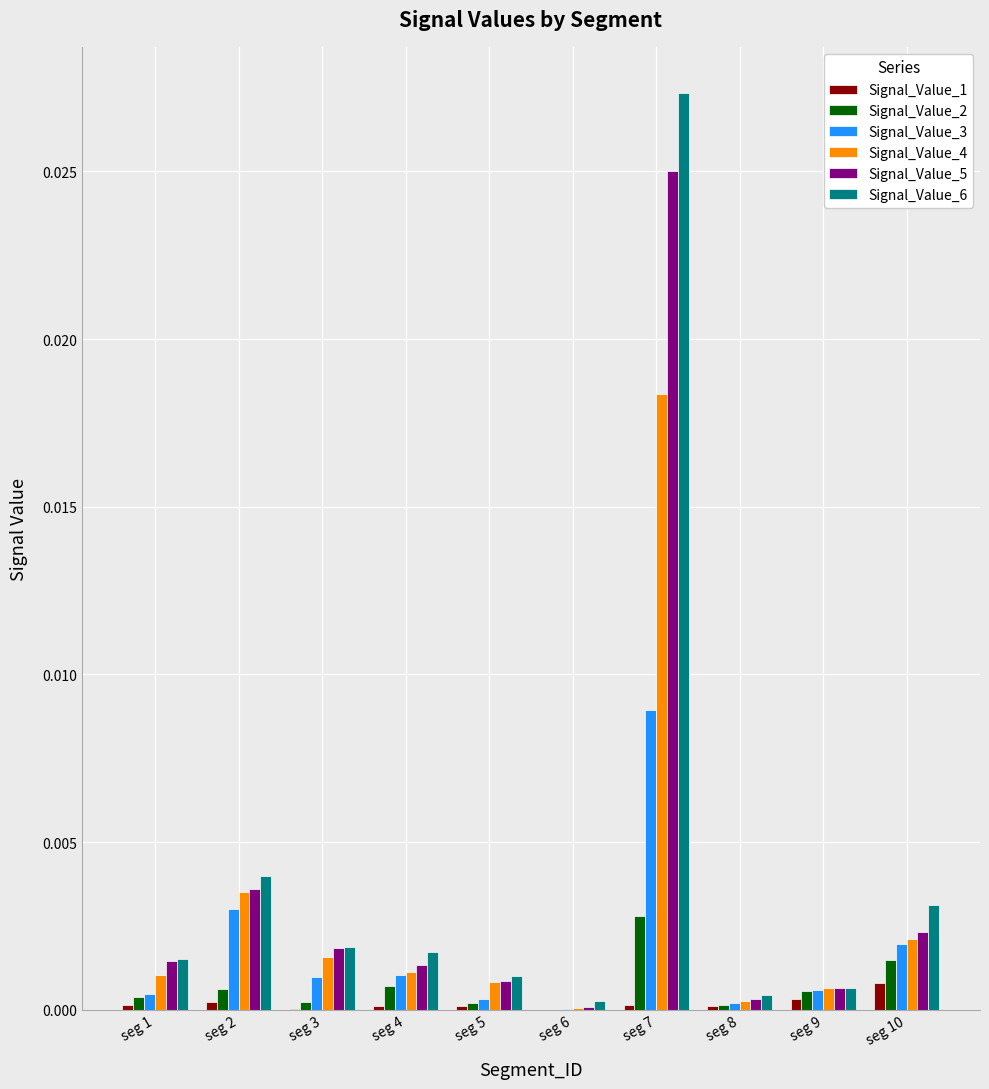

Is the value of Signal_Value_2 at seg 5 greater than the value of Signal_Value_4 at seg 3?

No